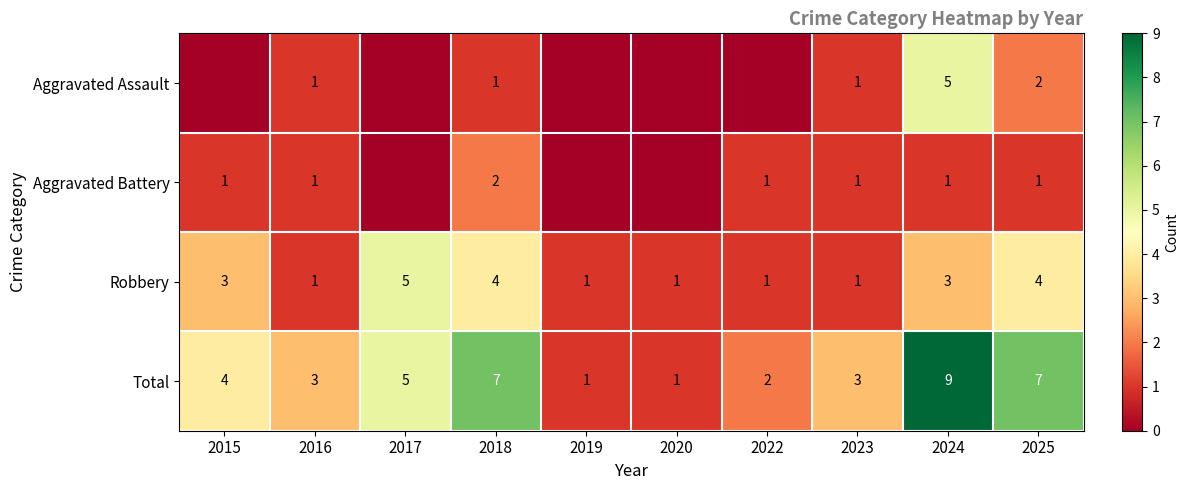

How many series are shown in this chart?

4